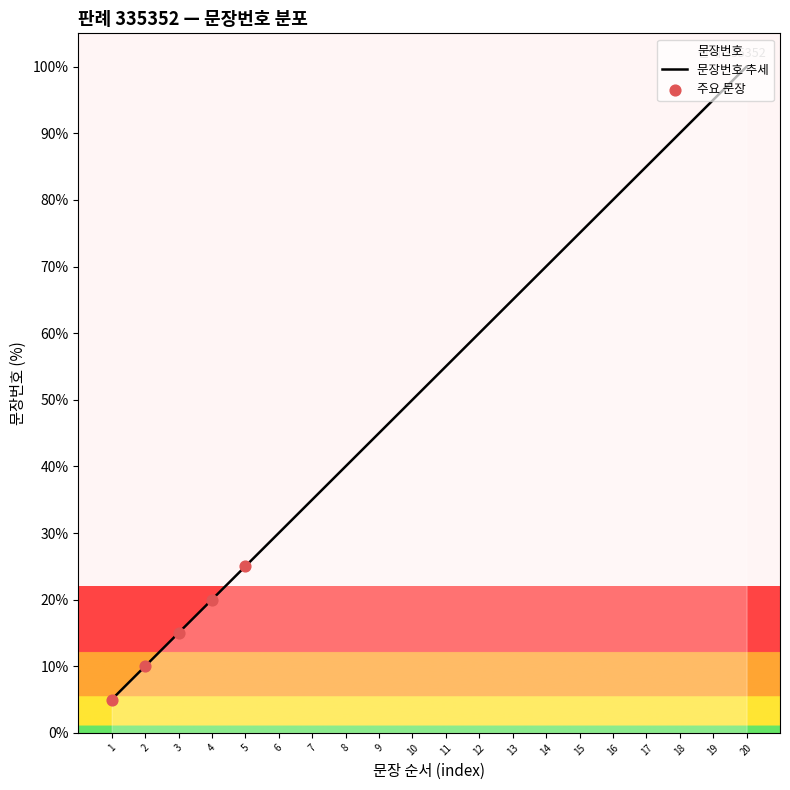

Between 16 and 20, which is larger?

20